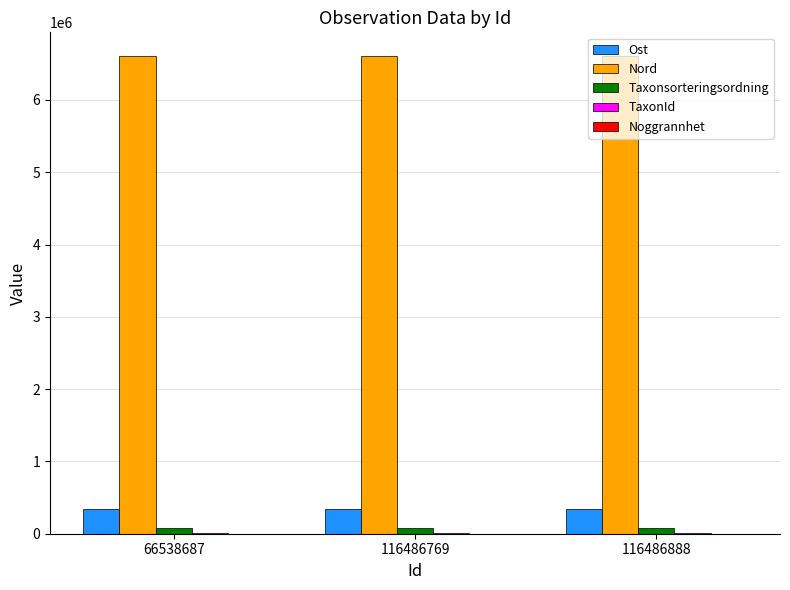

Which series has the largest total across all categories?

Nord